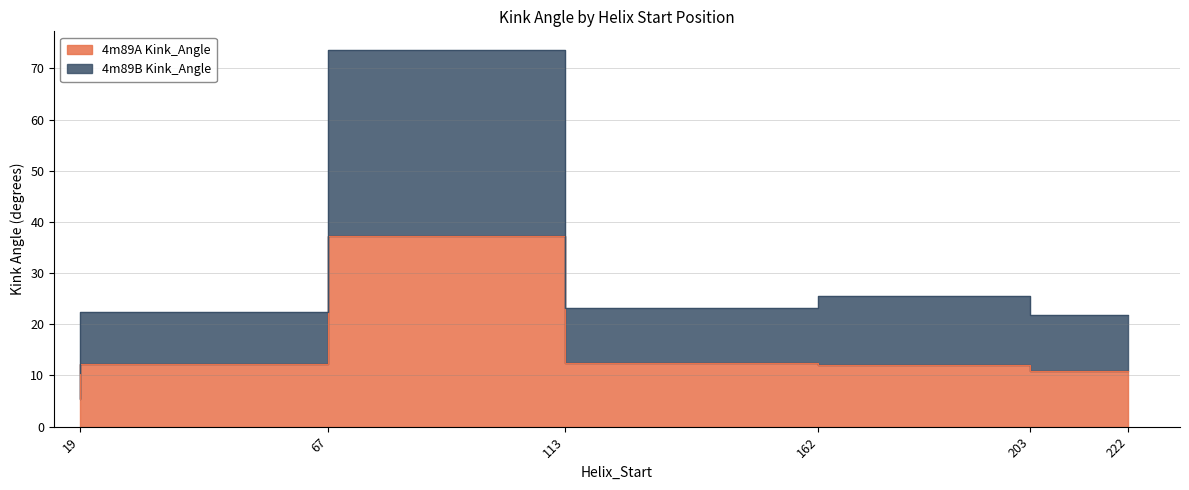

Is it true that 4m89B Kink_Angle equals 25.6 at 203?

True